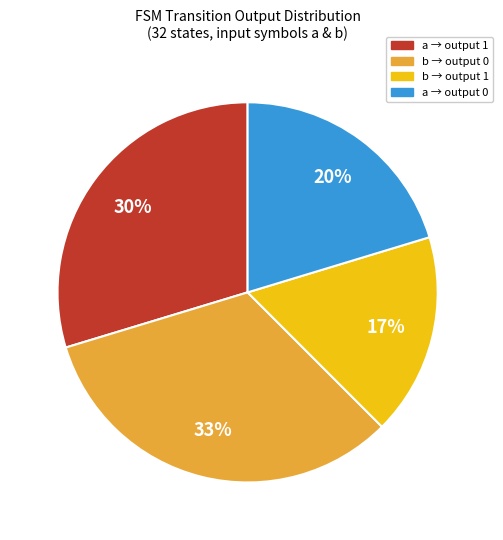

Is there any slice that represents more than half of the pie?

No